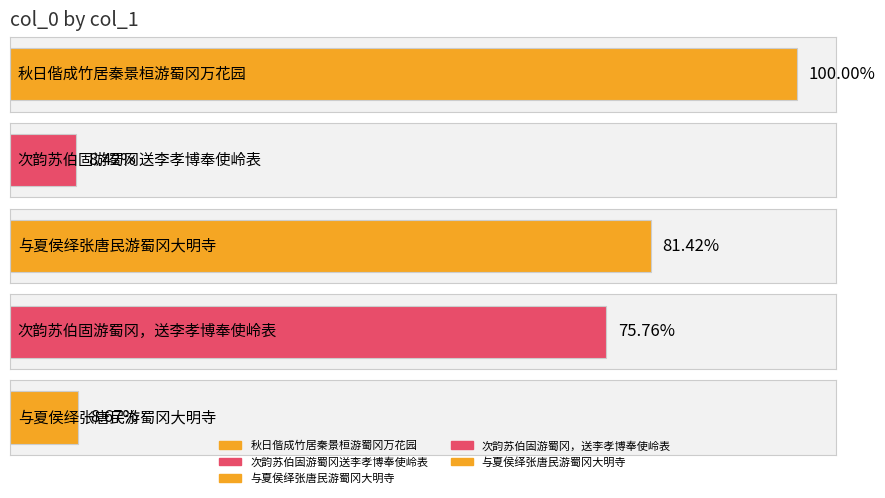

Which category has the lowest value across all series?

次韵苏伯固游蜀冈送李孝博奉使岭表